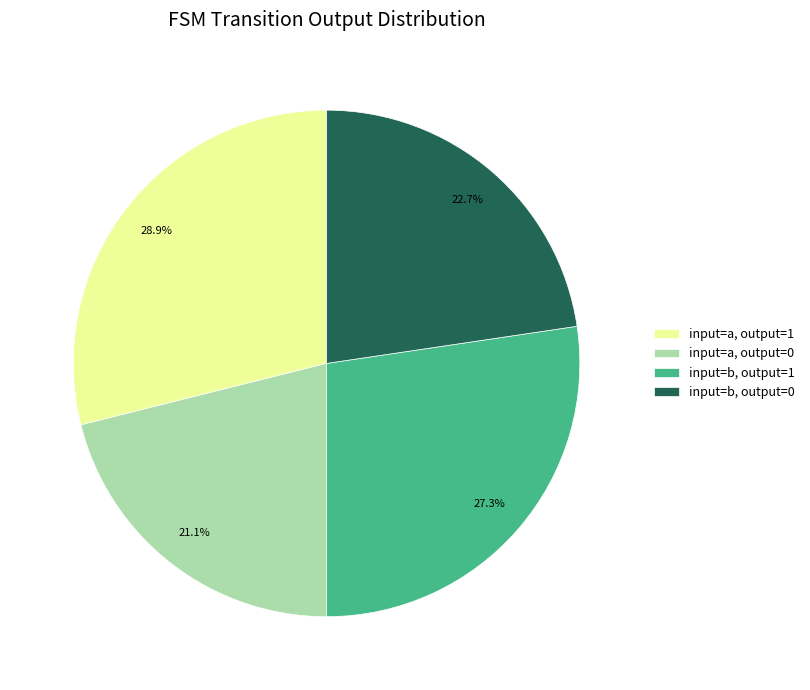

Rank the categories by value from lowest to highest.

input=a, output=0, input=b, output=0, input=b, output=1, input=a, output=1